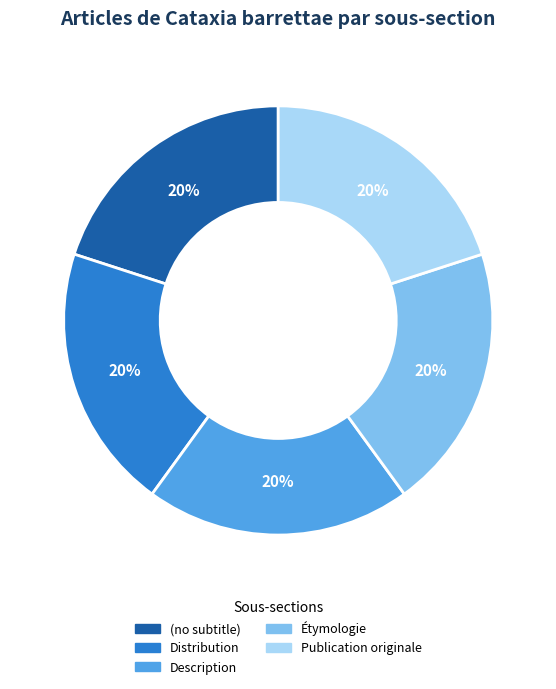

Is Étymologie the majority of the pie?

No